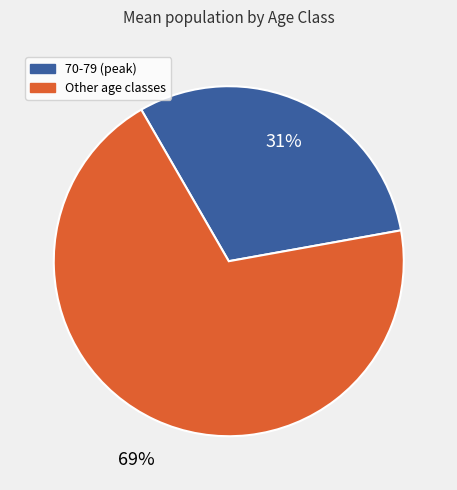

To the nearest percent, what is the average slice percentage?

50%